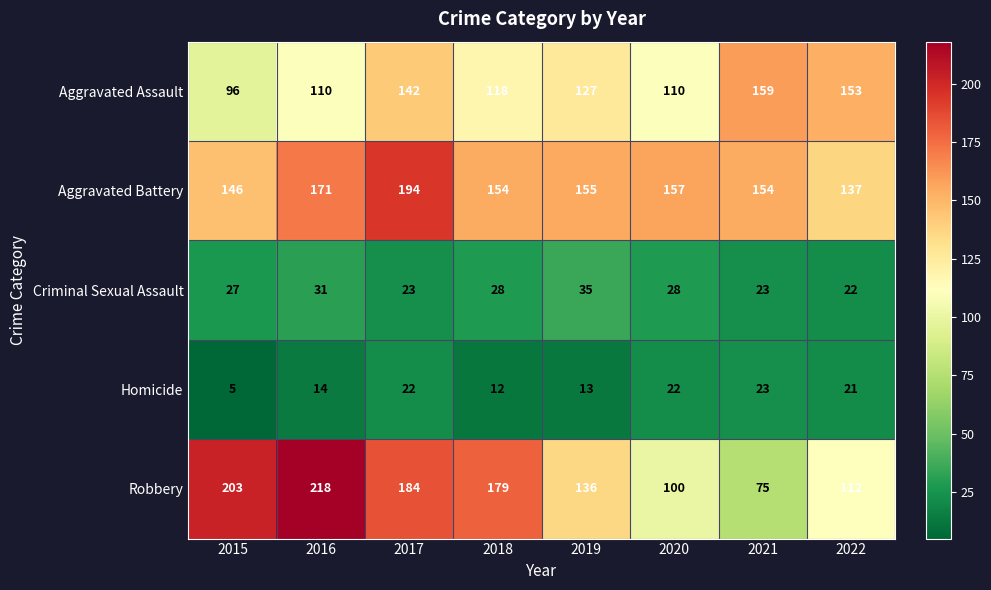

Is it true that Homicide equals 22 at 2020?

True